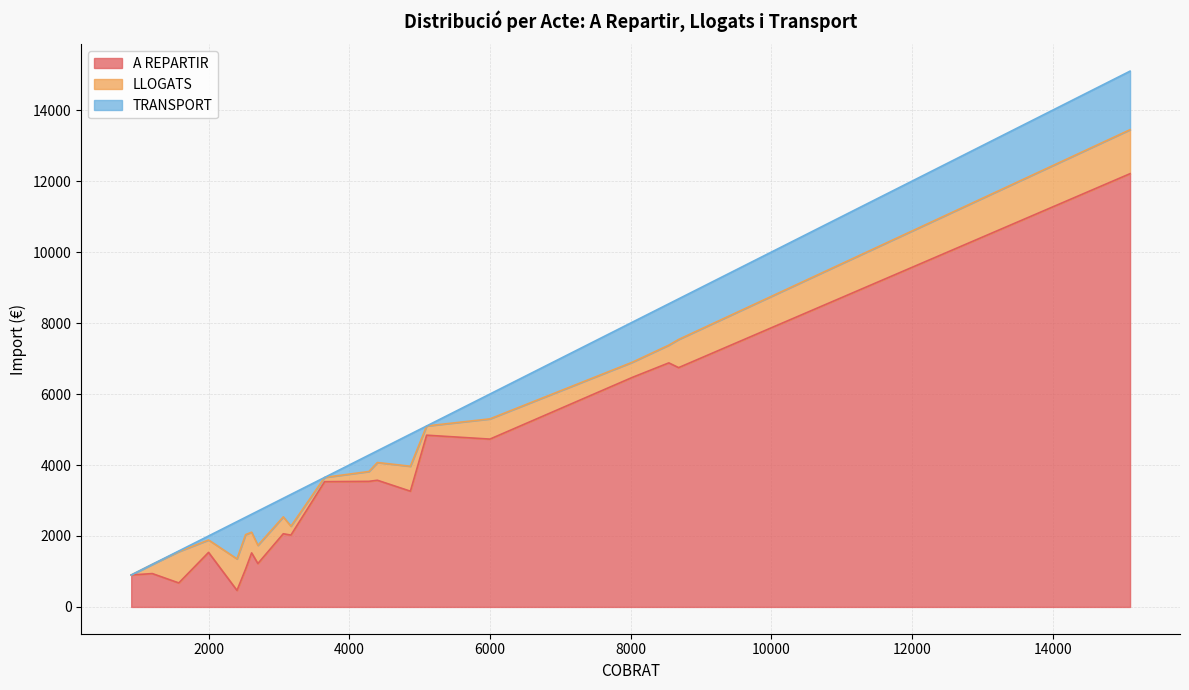

What is the difference between the maximum and minimum values in the TRANSPORT series?

1650